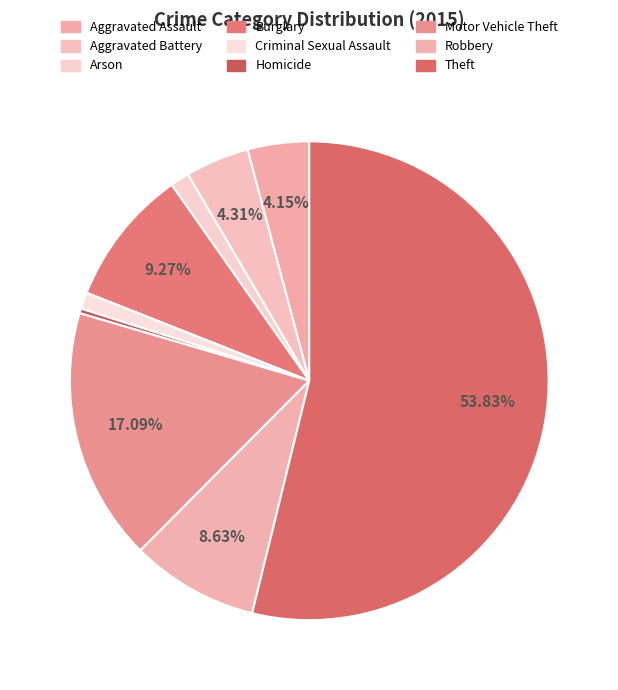

Rank the categories by value from highest to lowest.

Theft, Motor Vehicle Theft, Burglary, Robbery, Aggravated Battery, Aggravated Assault, Arson, Criminal Sexual Assault, Homicide